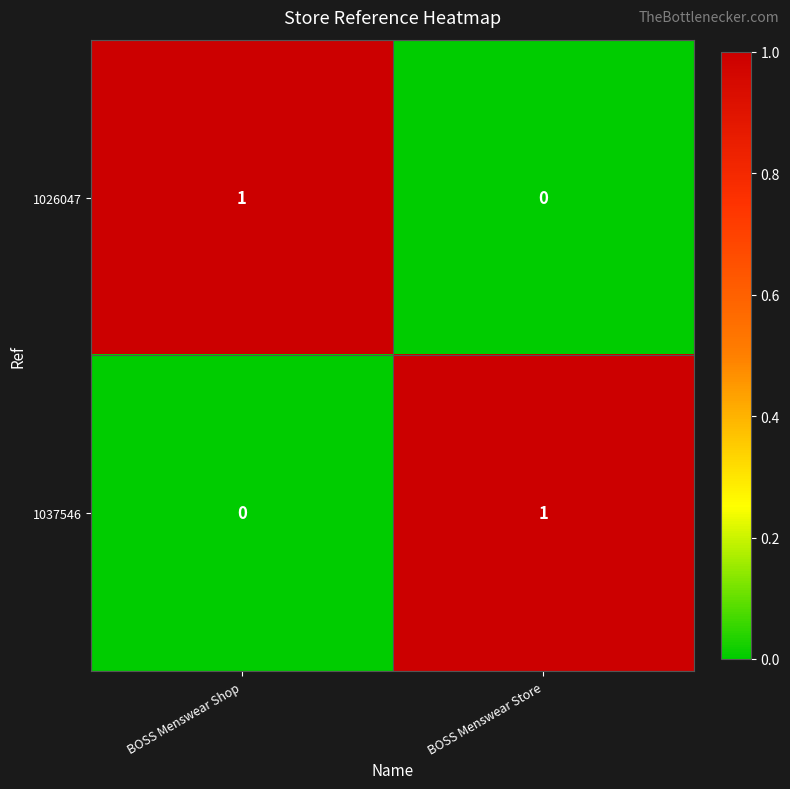

True or false: 1026047 has a value of 1 at BOSS Menswear Shop.

True